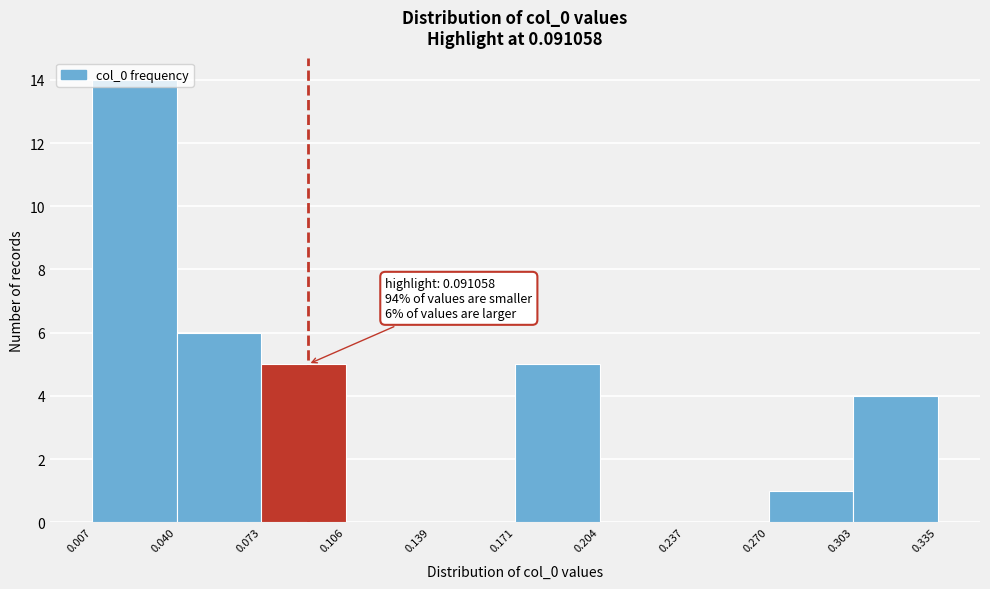

Which range on the x-axis has the tallest bar?

0.007 to 0.040